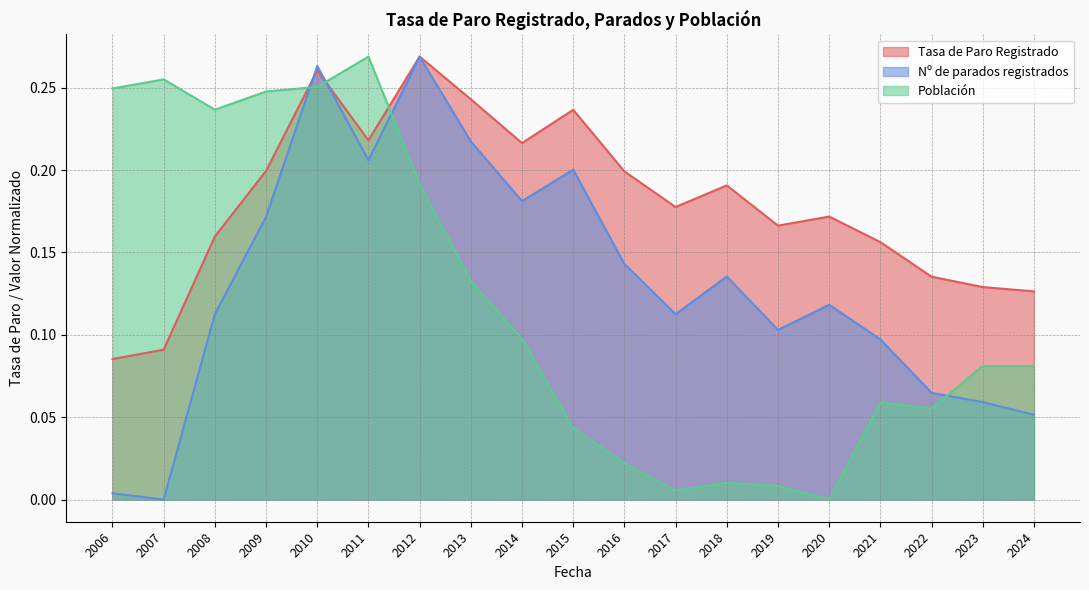

Which category has the lowest value in the Tasa de Paro Registrado series?

2006